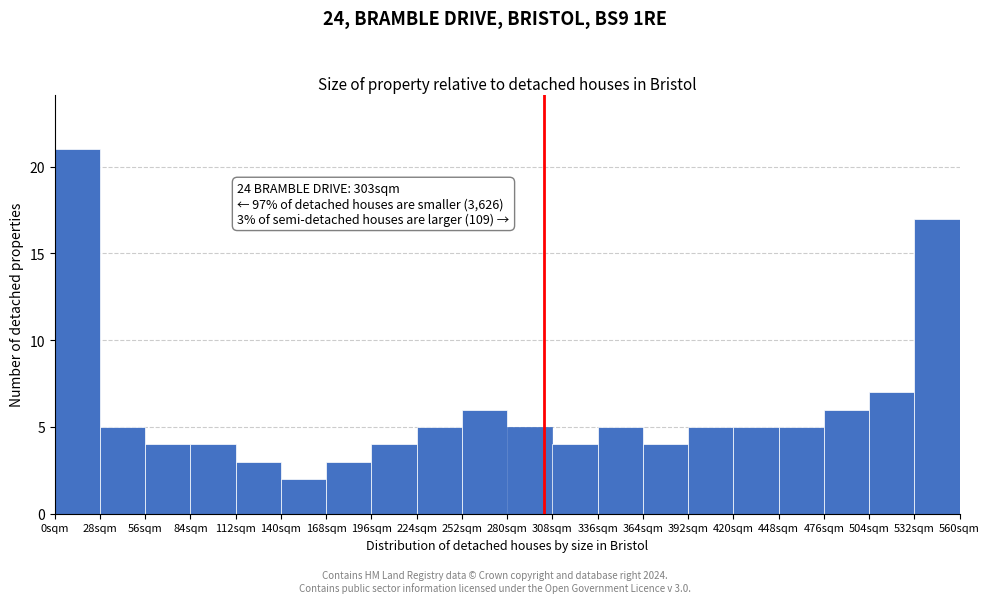

Which range on the x-axis has the tallest bar?

0 to 28